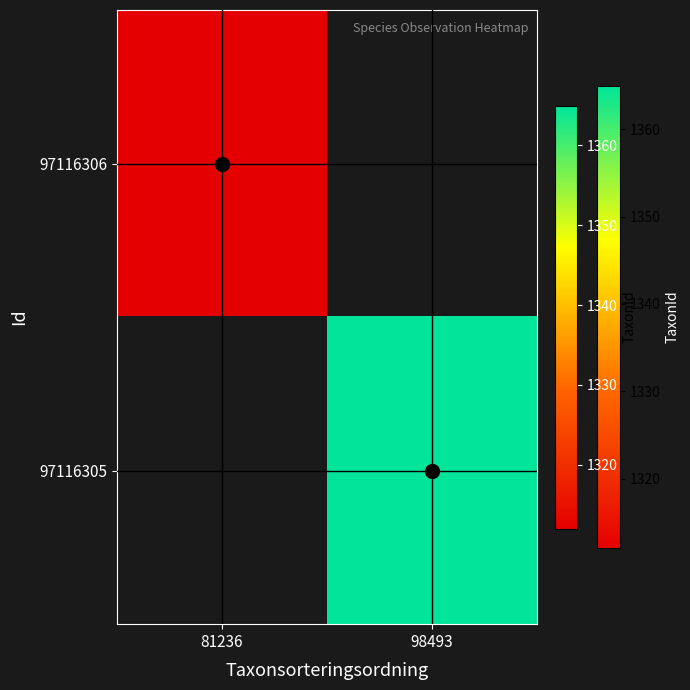

Rank the categories by 97116305 value from lowest to highest.

81236, 98493